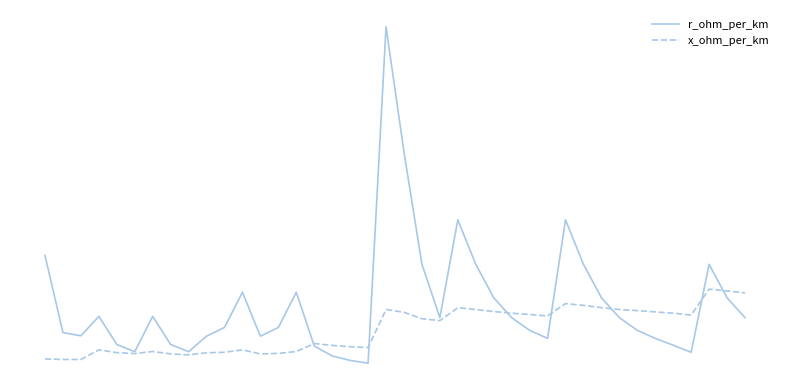

Does the chart have visible grid lines?

No